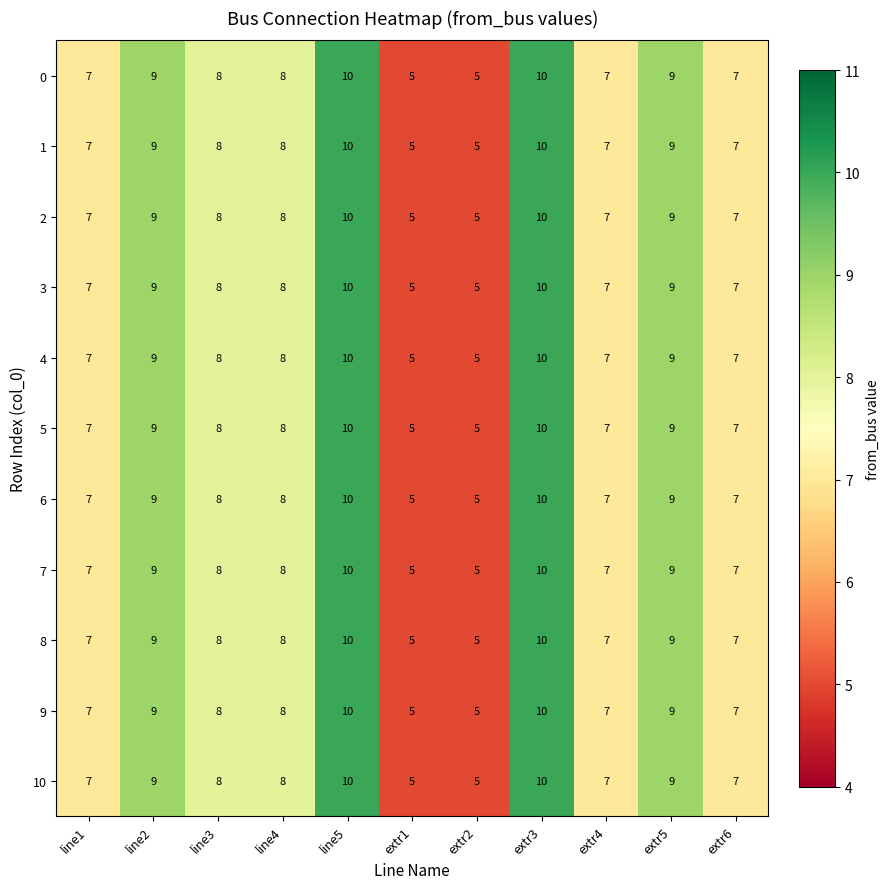

How many series are shown in this chart?

11